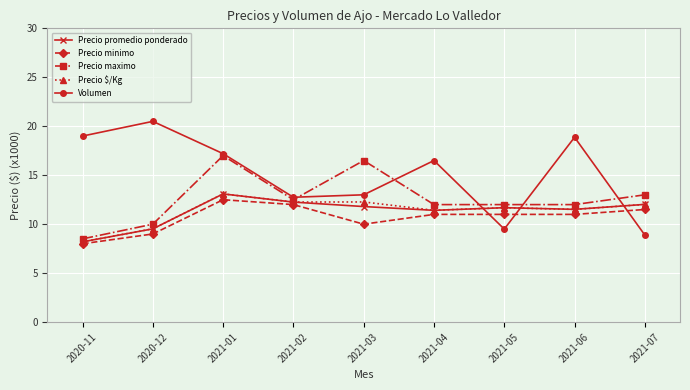

What is the label of the 9th point from the left?

2021-07